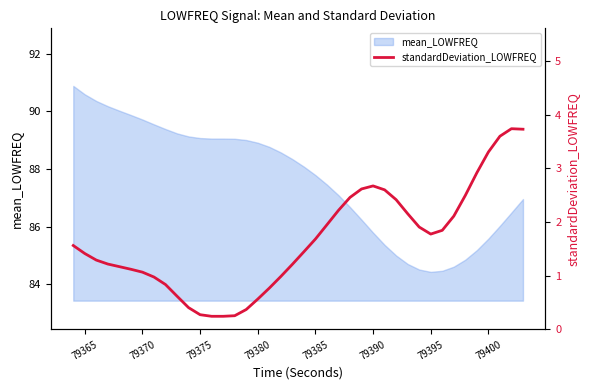

What is the lowest value of the mean_LOWFREQ series?

84.4